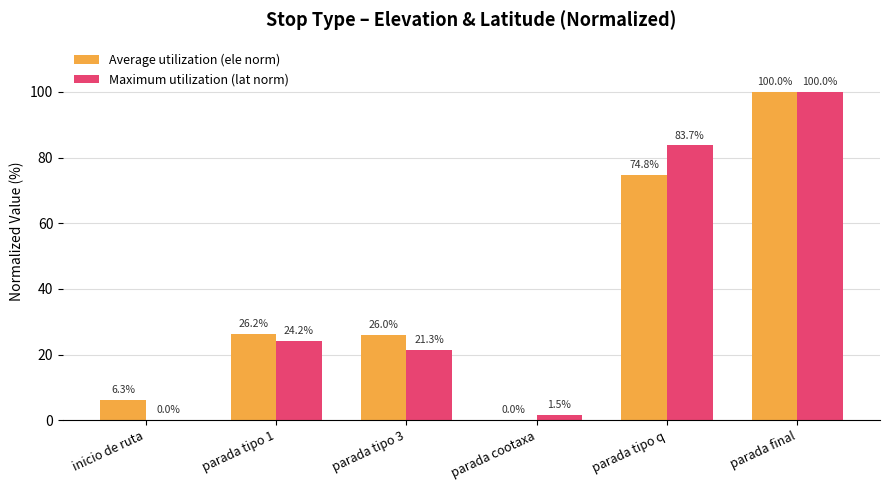

What is the average value of the Average utilization (ele norm) series?

38.9